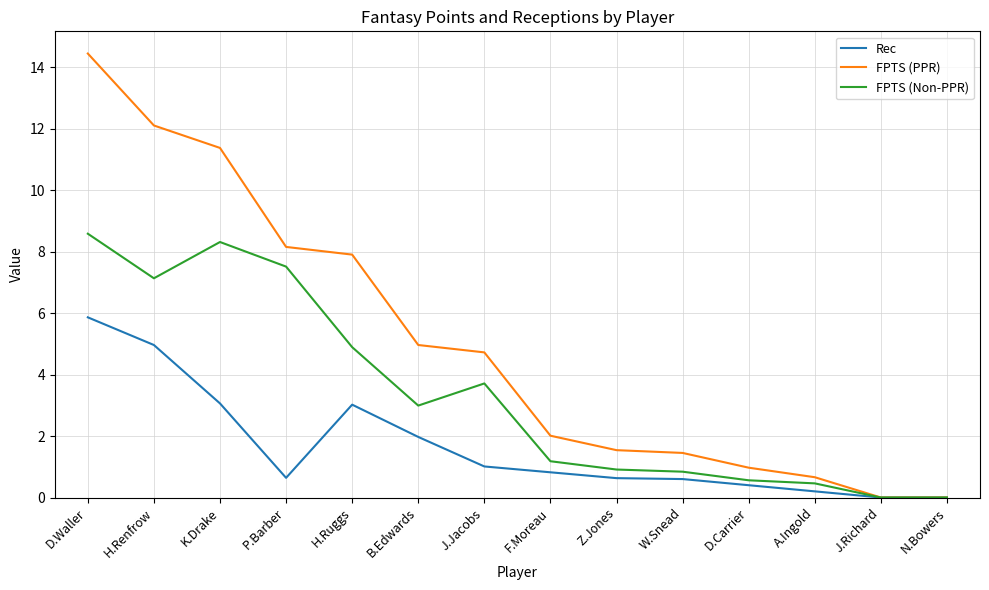

Between D.Waller and W.Snead, which series saw the biggest shift?

FPTS (PPR)